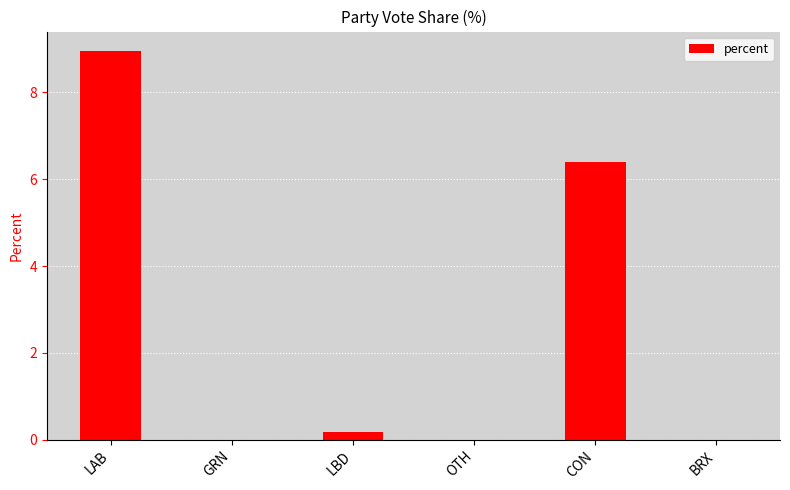

At which label is the value closest to 4?

CON